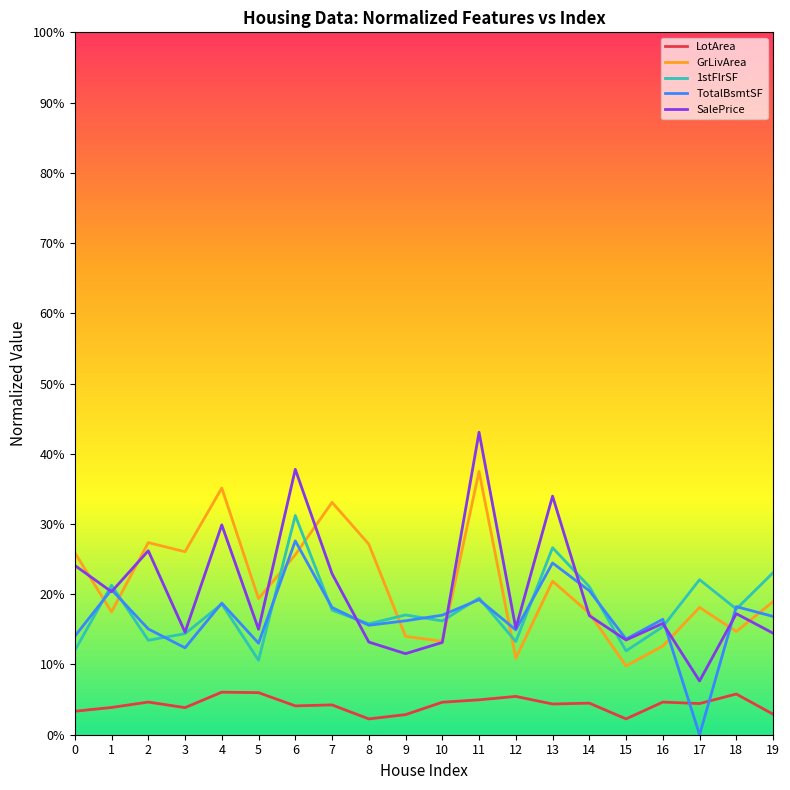

Is this an area chart (filled region under the line)?

No